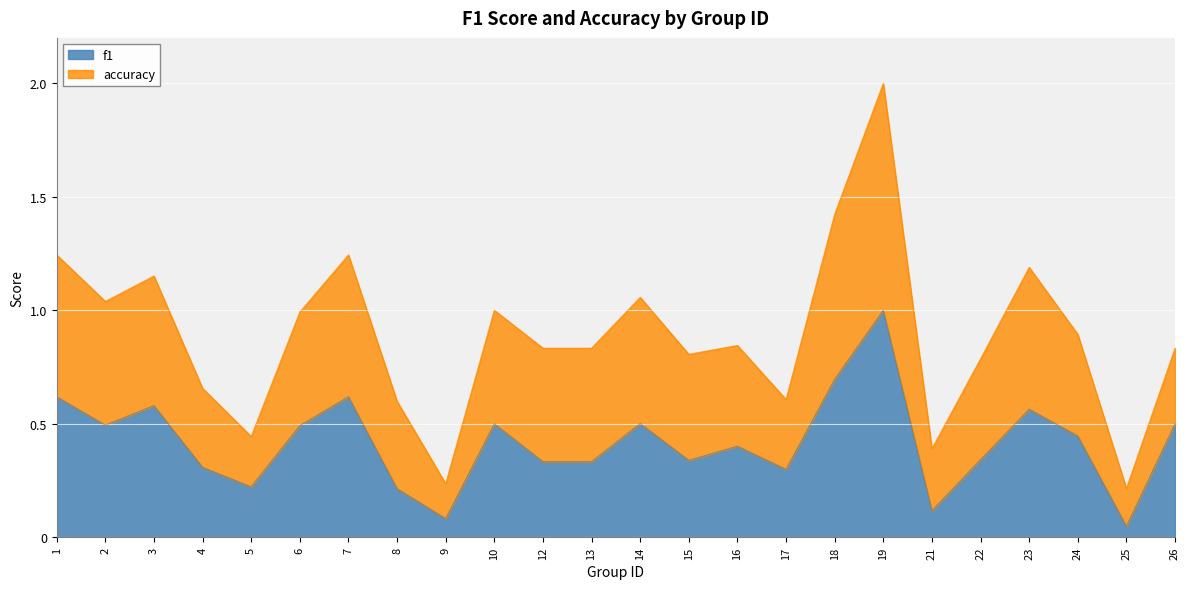

True or false: accuracy and f1 cross at least once.

False